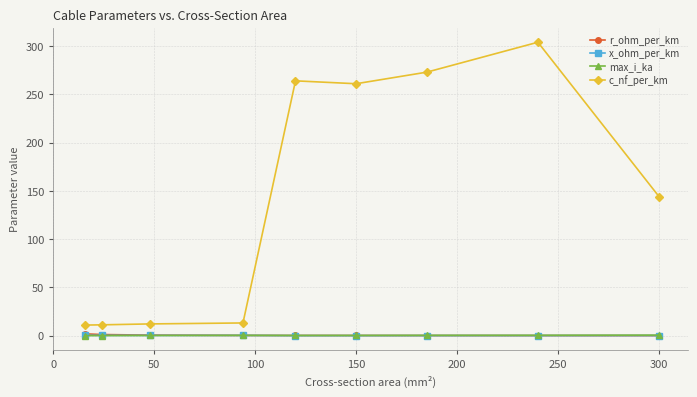

Which series has the largest total across all categories?

c_nf_per_km